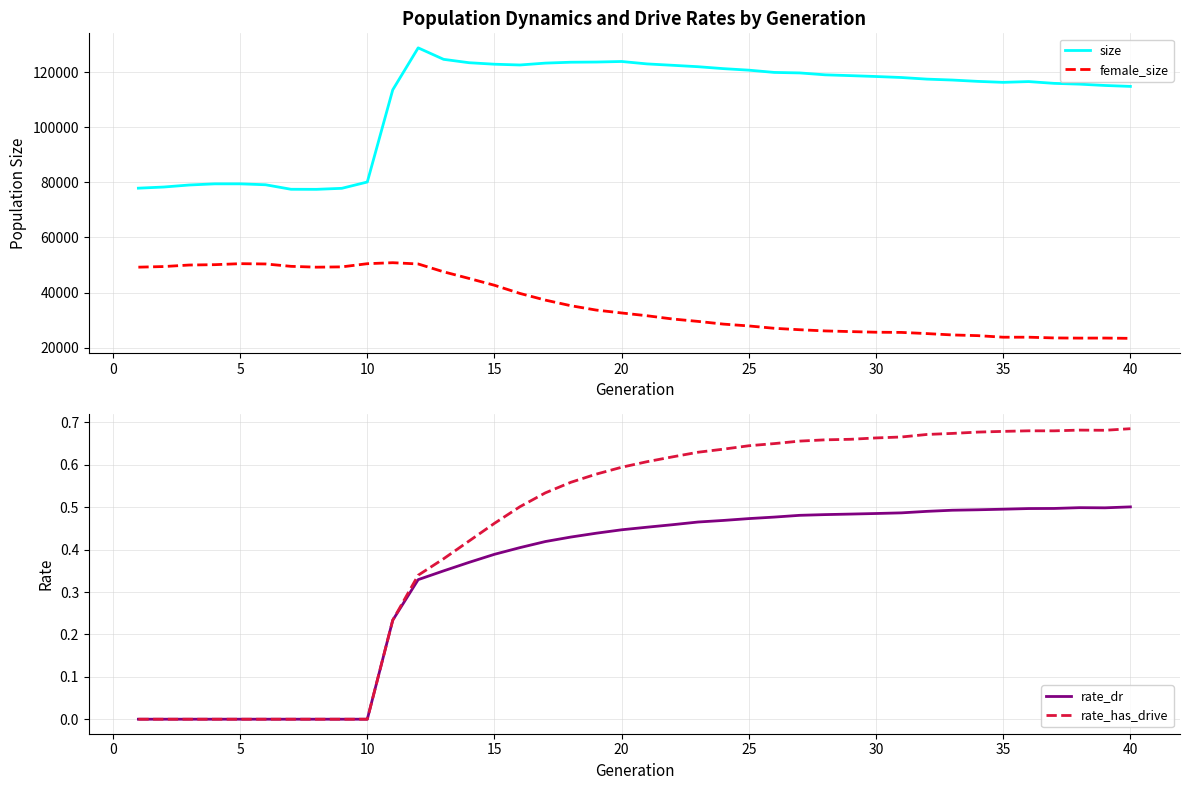

Which series has the largest range (max minus min)?

size